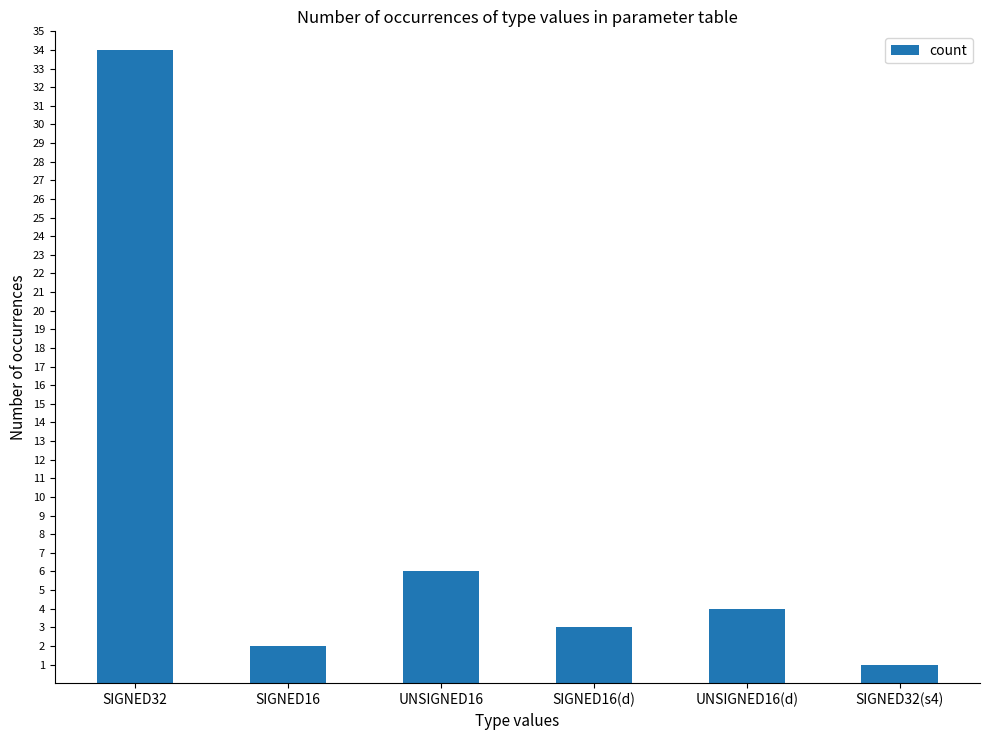

What is the maximum value shown in the chart?

34